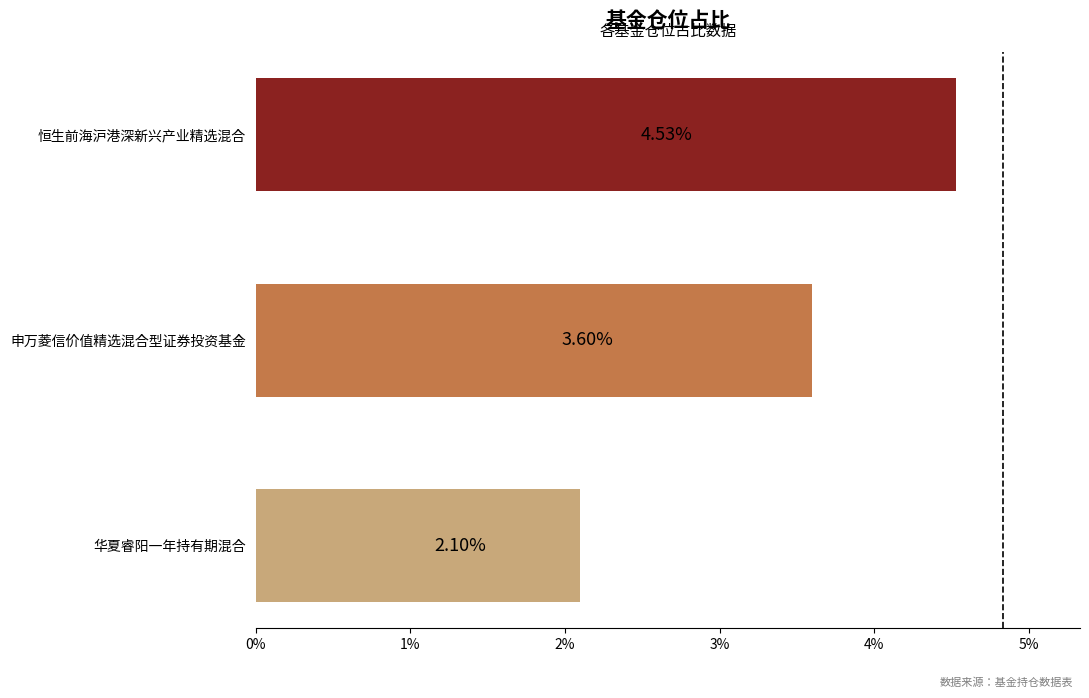

At which label is the value closest to 3?

申万菱信价值精选混合型证券投资基金